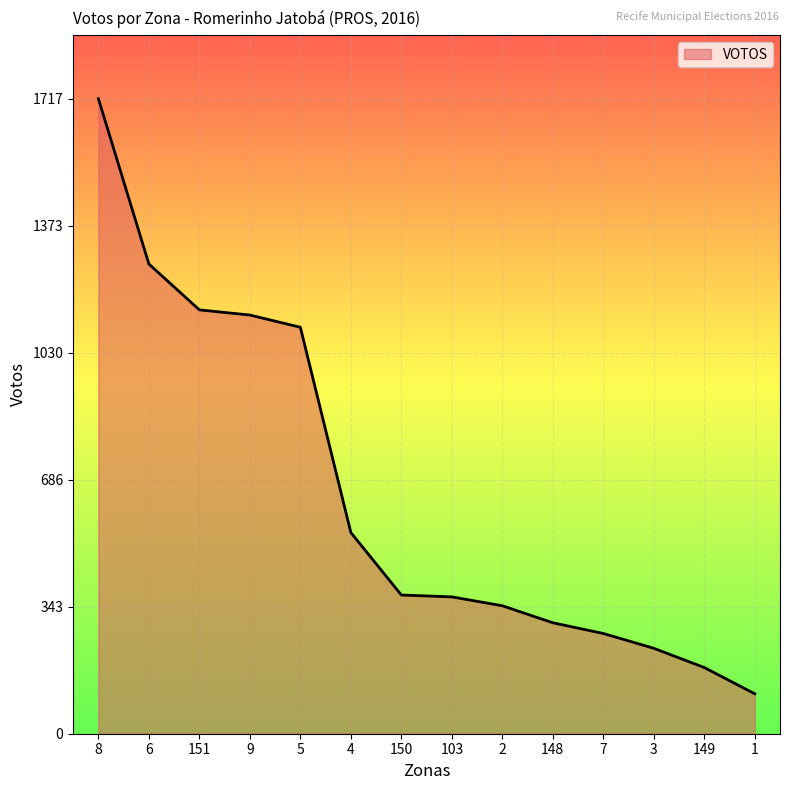

How many lines are shown in the chart?

1